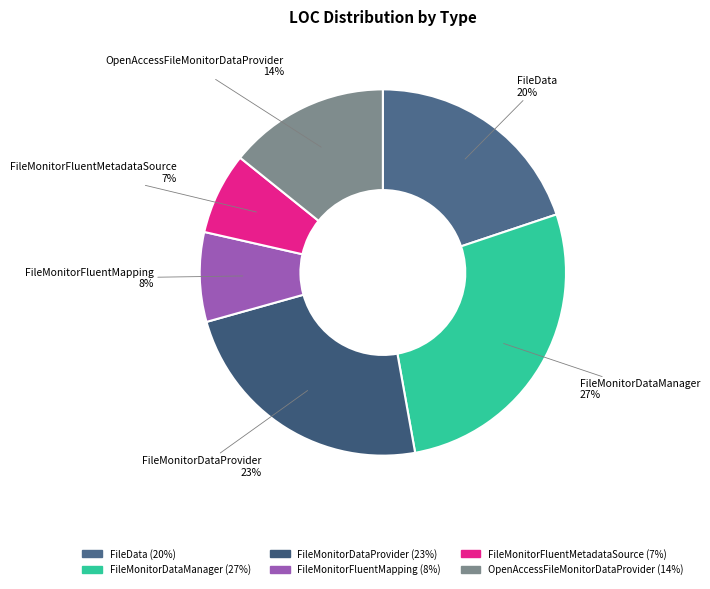

What is the ratio of the value at OpenAccessFileMonitorDataProvider to the value at FileMonitorDataProvider?

0.6